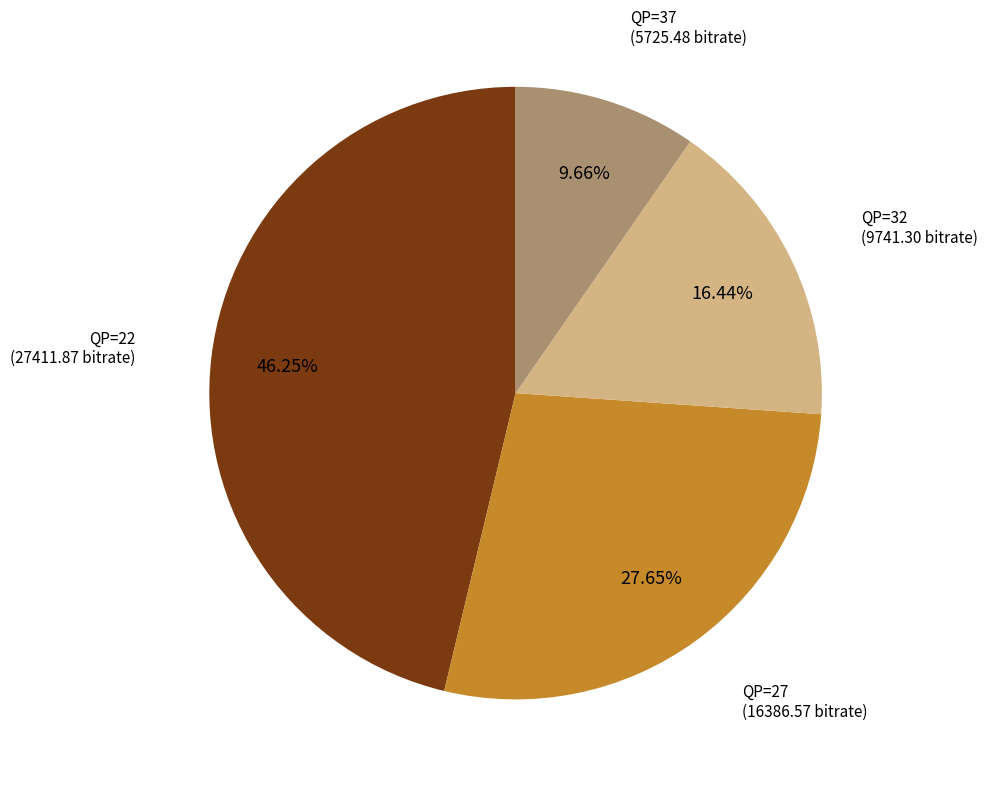

Does any single category account for the majority?

No